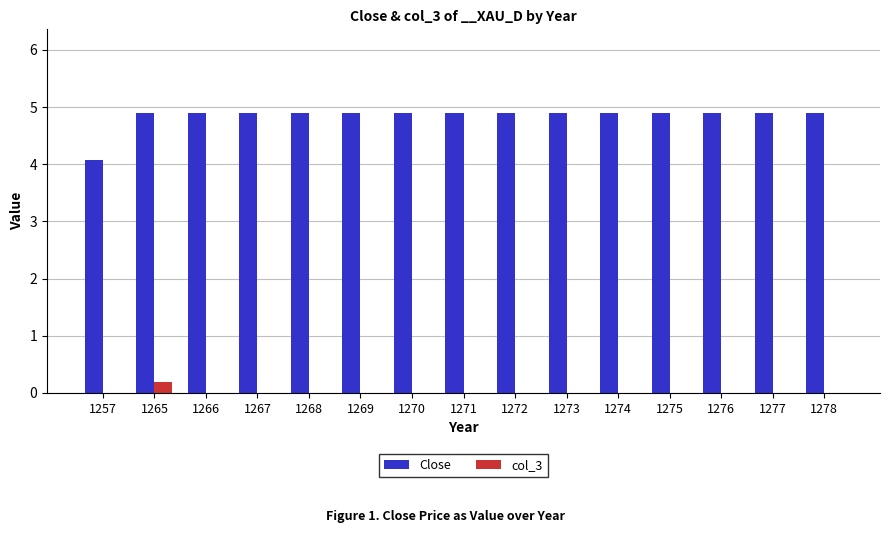

Is the value of col_3 at 1273 greater than the value of Close at 1269?

No